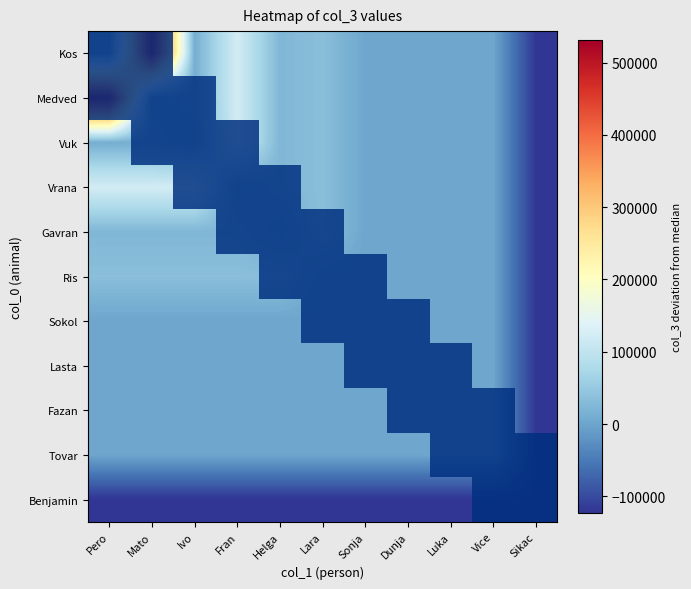

How many data points does each series have?

11